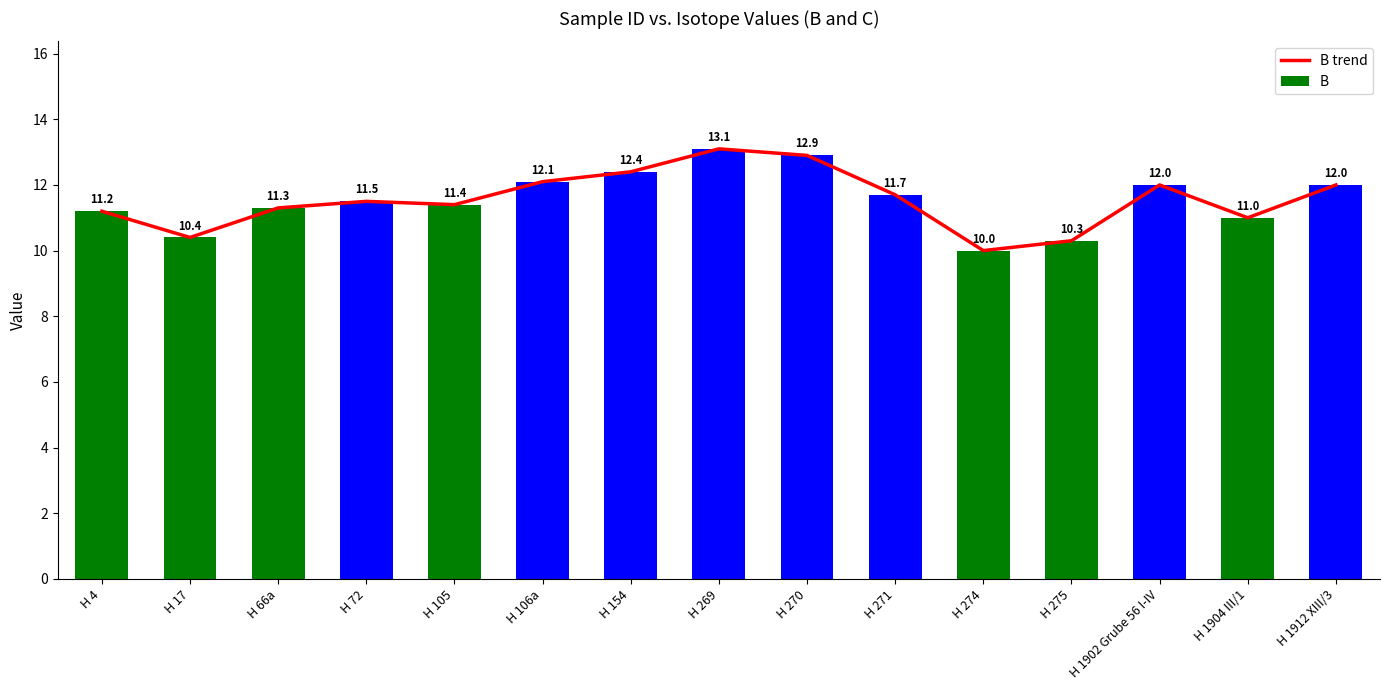

What is the sum of all B values?

173.3